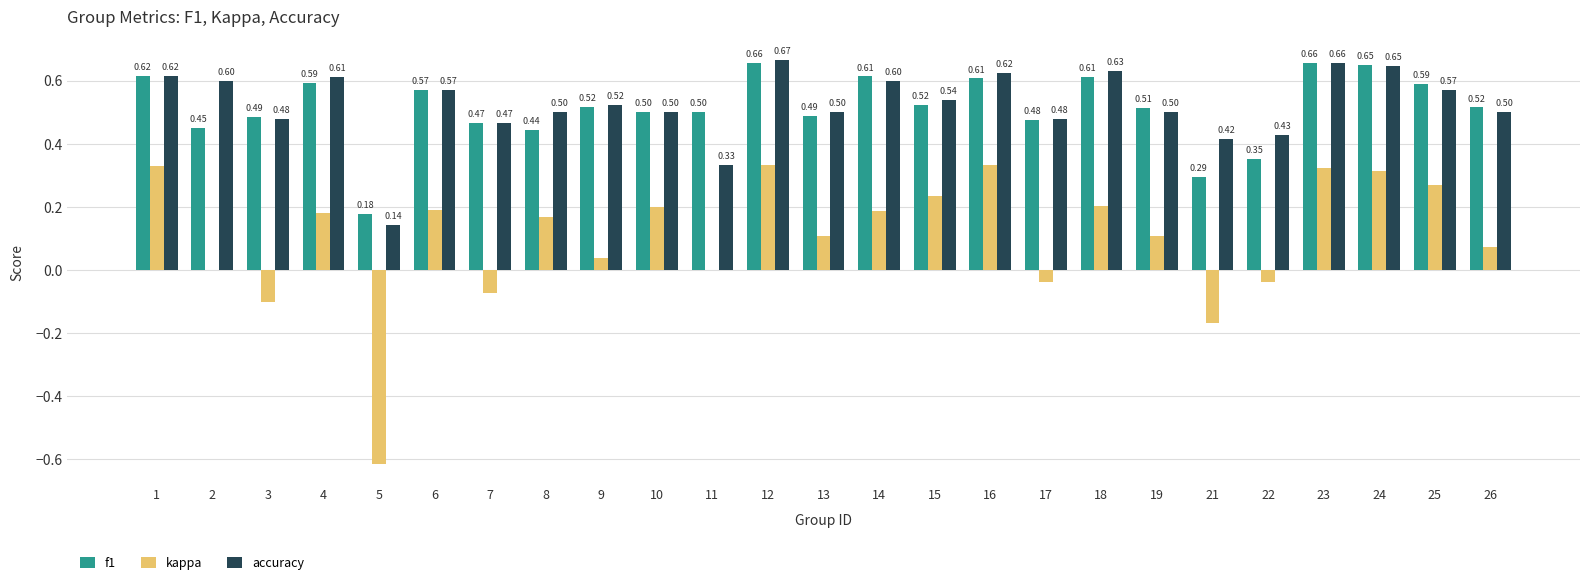

Between 10 and 12, which series saw the biggest shift?

accuracy